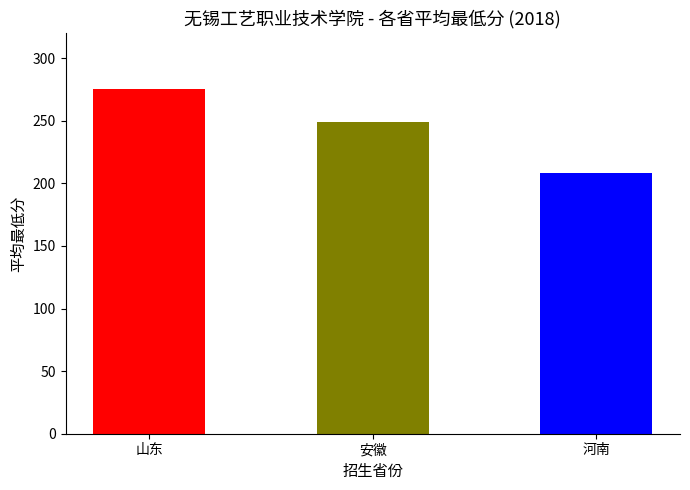

The value at 山东 is 429. True or false?

False